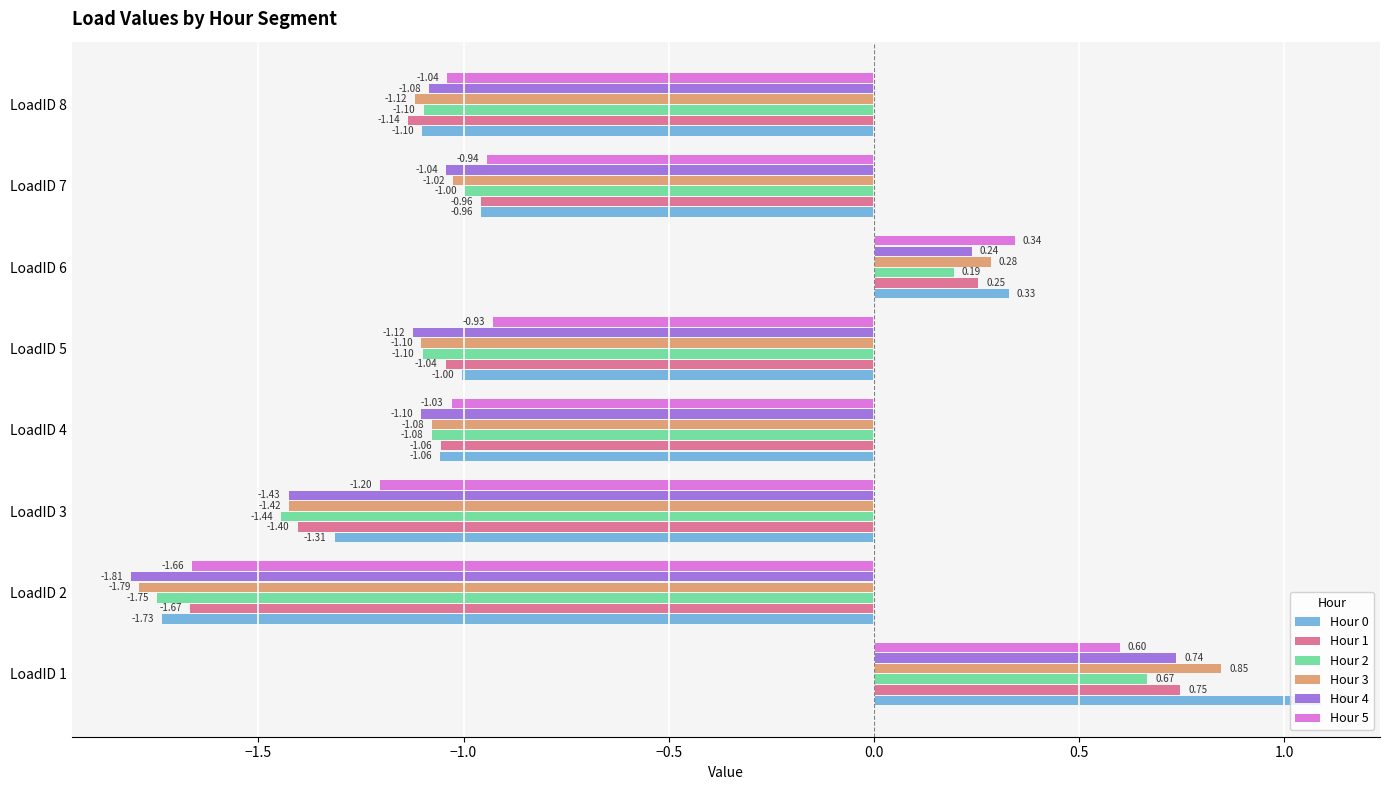

What is the sum of the Hour 5 values at LoadID 6 and LoadID 7?

-0.6